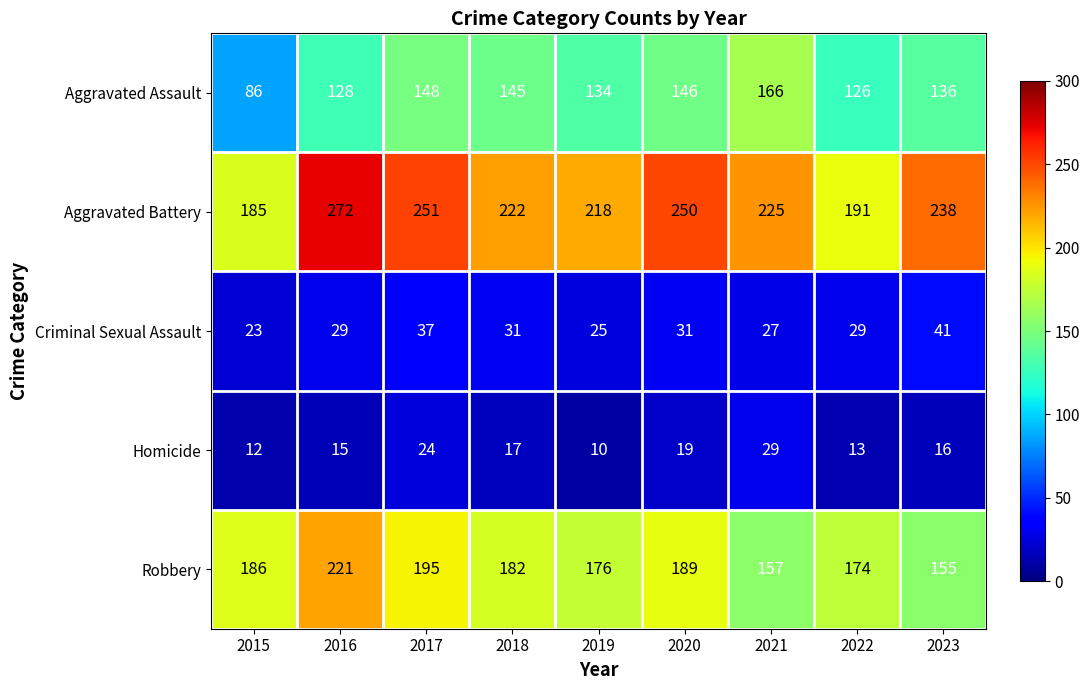

Rank the series at 2022 from highest to lowest value.

Aggravated Battery, Robbery, Aggravated Assault, Criminal Sexual Assault, Homicide